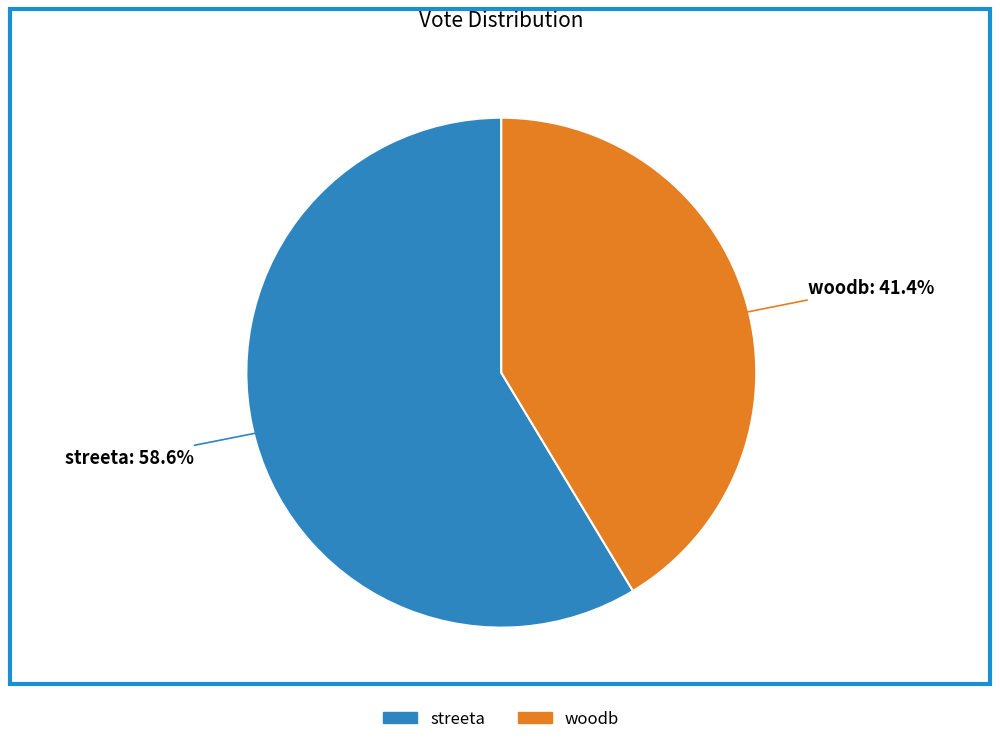

Rank the categories by value from lowest to highest.

woodb, streeta